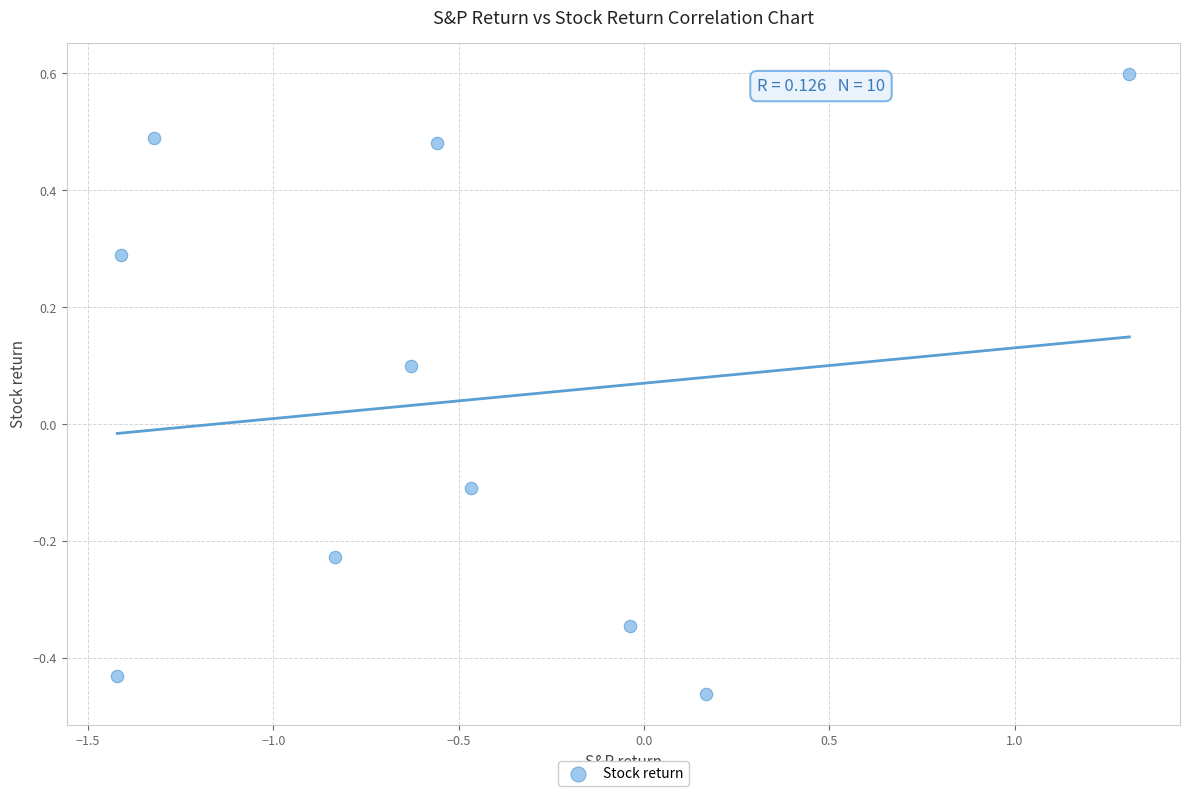

What is the range of Y values (max minus min)?

1.1